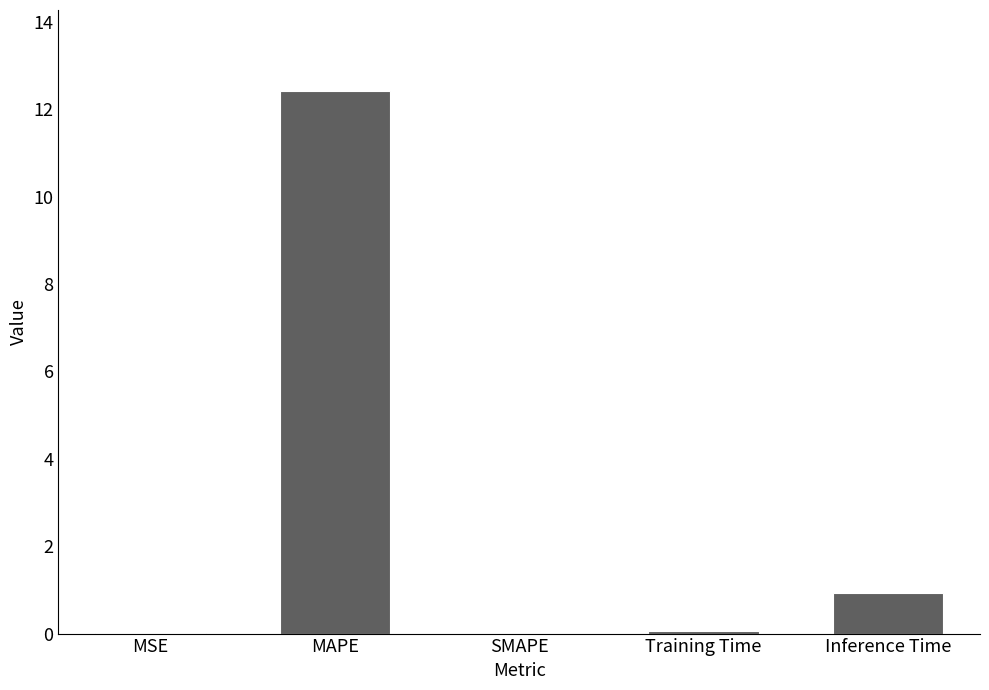

What is the sum of all values?

13.4